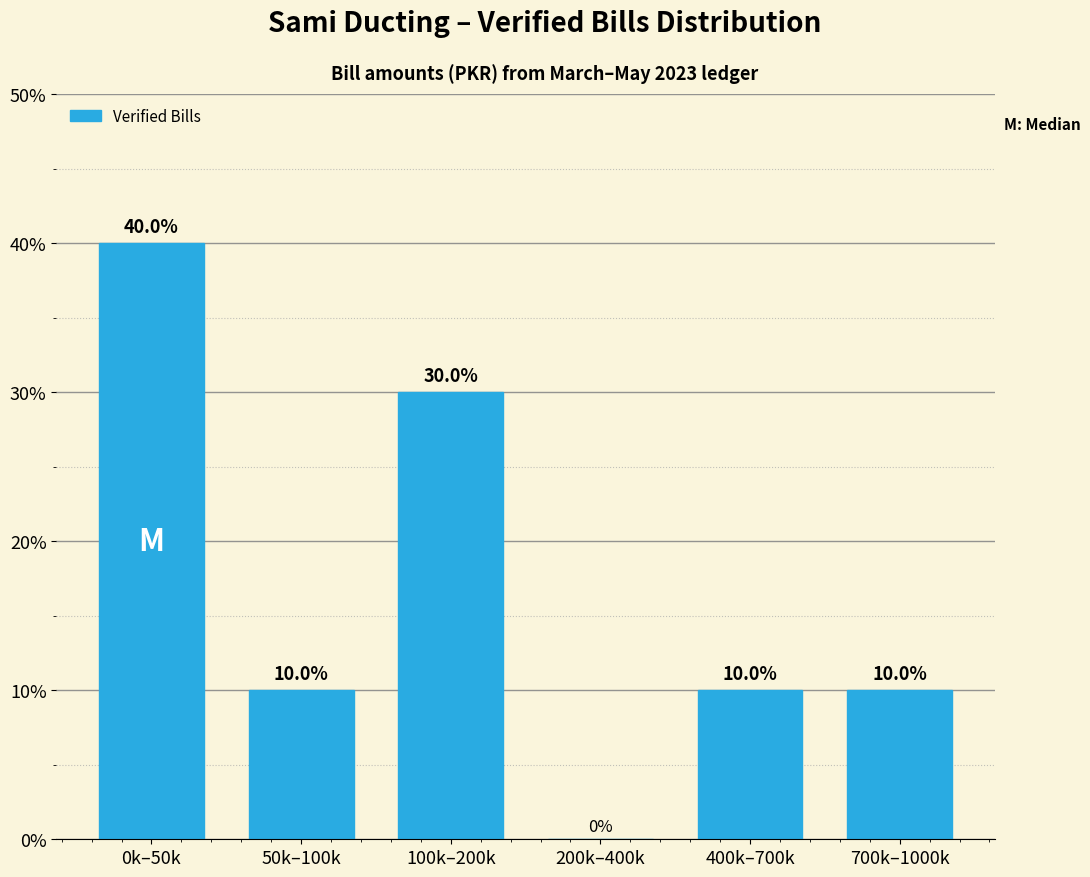

Reading right to left, extract all data points from this chart.

700k–1000k=10	400k–700k=10	200k–400k=0	100k–200k=30	50k–100k=10	0k–50k=40